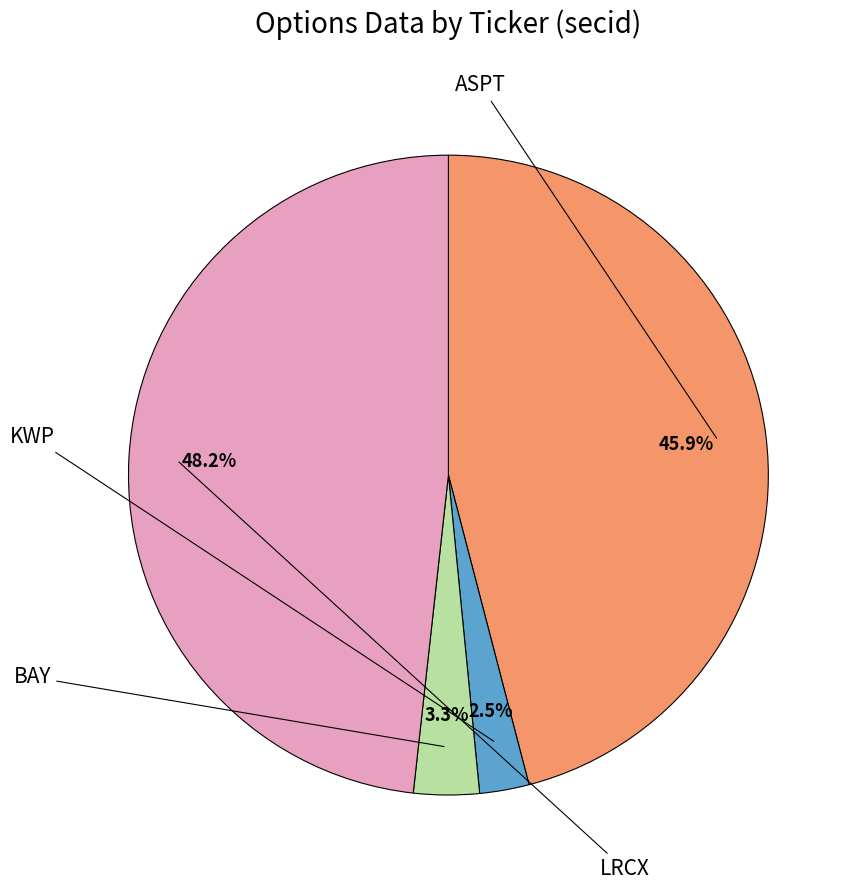

Is there a majority slice in this chart?

No